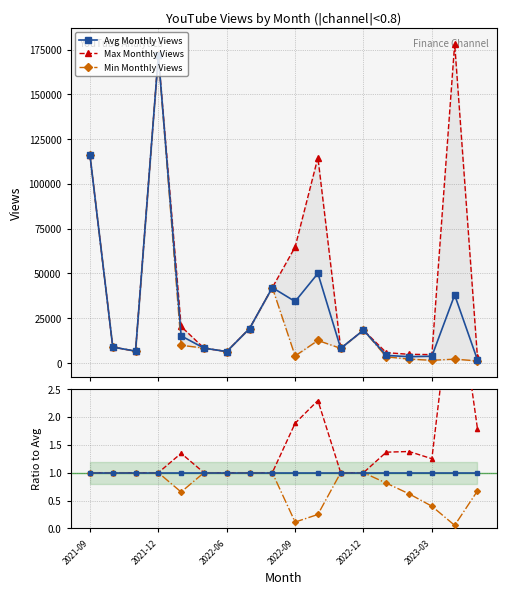

Does the chart have visible grid lines?

Yes